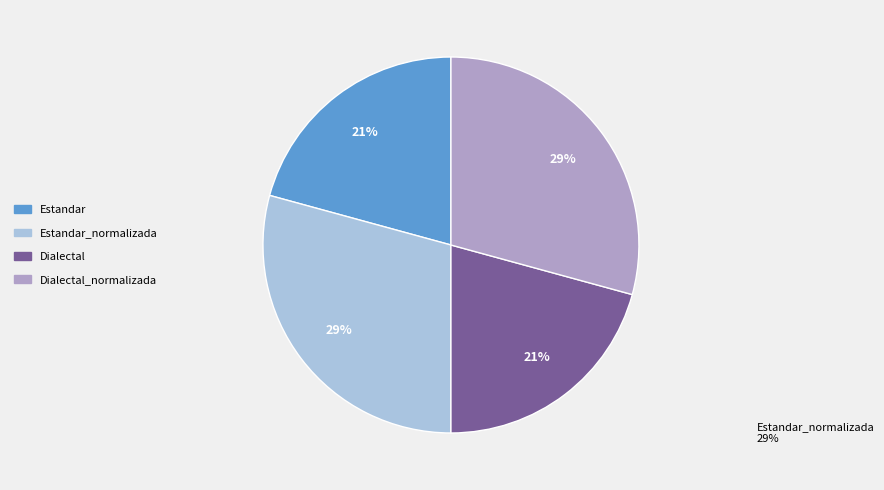

To the nearest percent, what is the average slice percentage?

25%